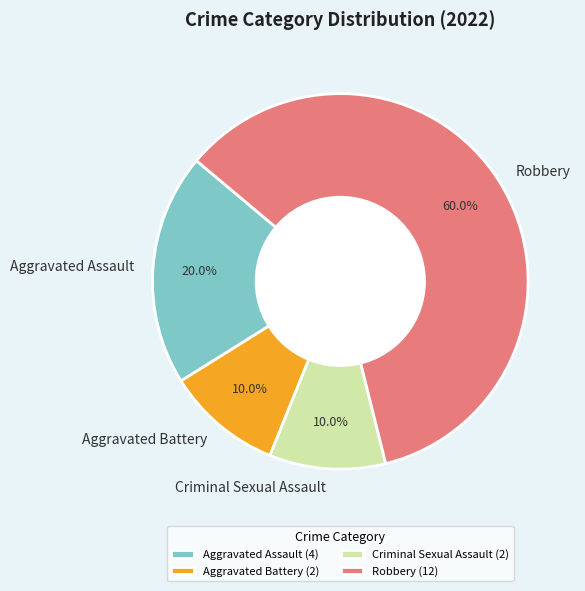

To the nearest percent, what is the difference between the Aggravated Assault and Criminal Sexual Assault slice percentages?

10%